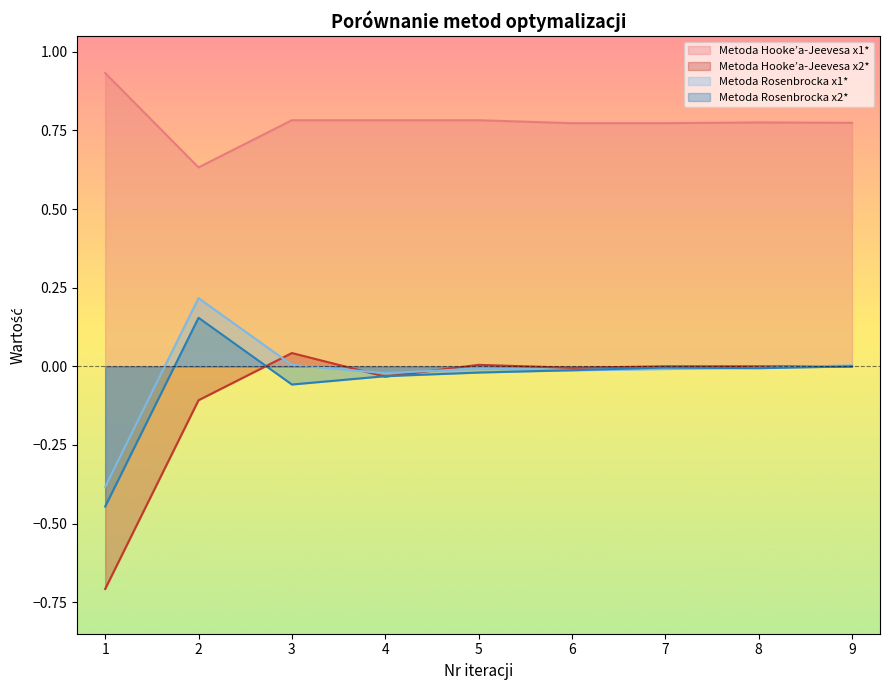

What is the sum of the Metoda Rosenbrocka x1* values at 9 and 2?

0.2